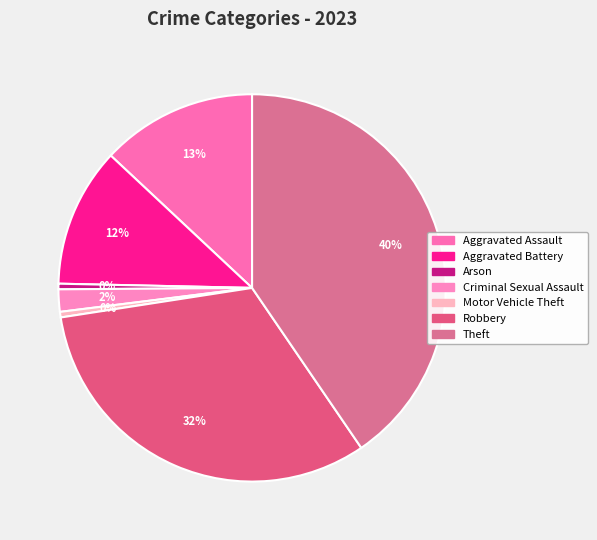

The Arson slice represents 0% of the pie. True or false?

True